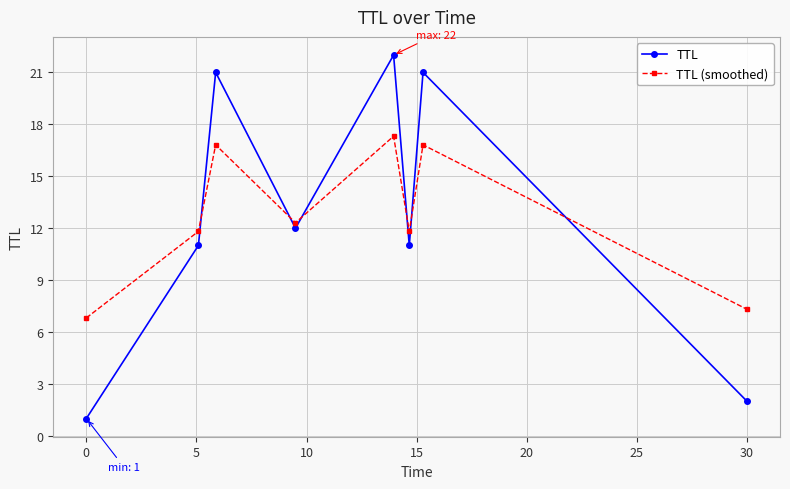

How many interior local peaks does the TTL (smoothed) series have?

3